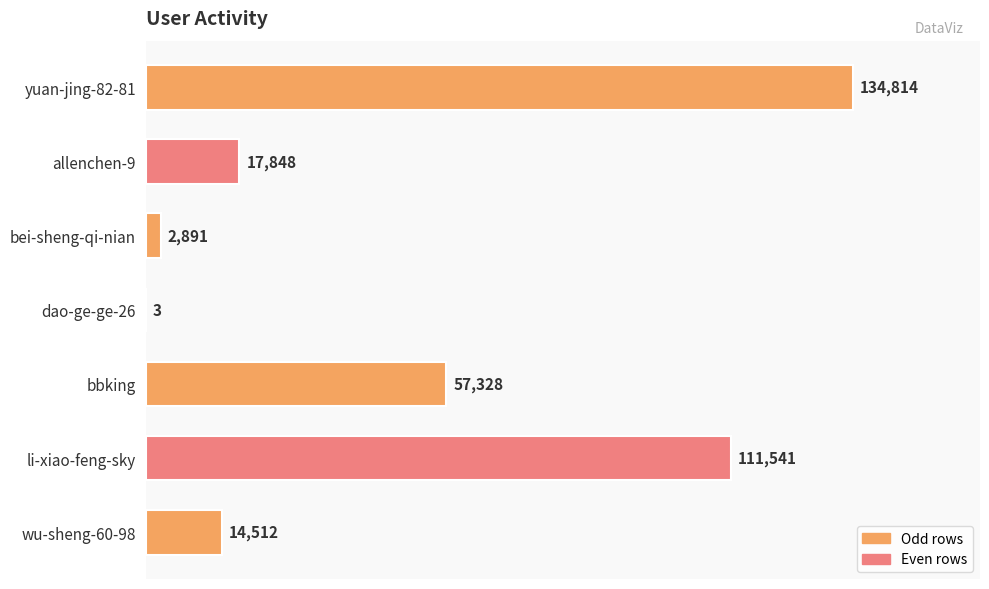

What is the sum of all values?

338937